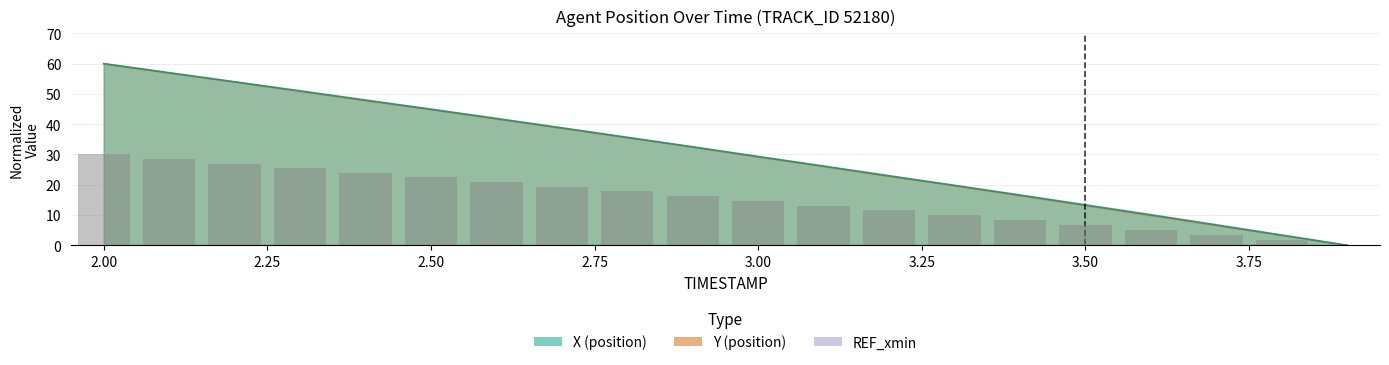

Between 2.0 and 2.3, which series saw the biggest shift?

Y